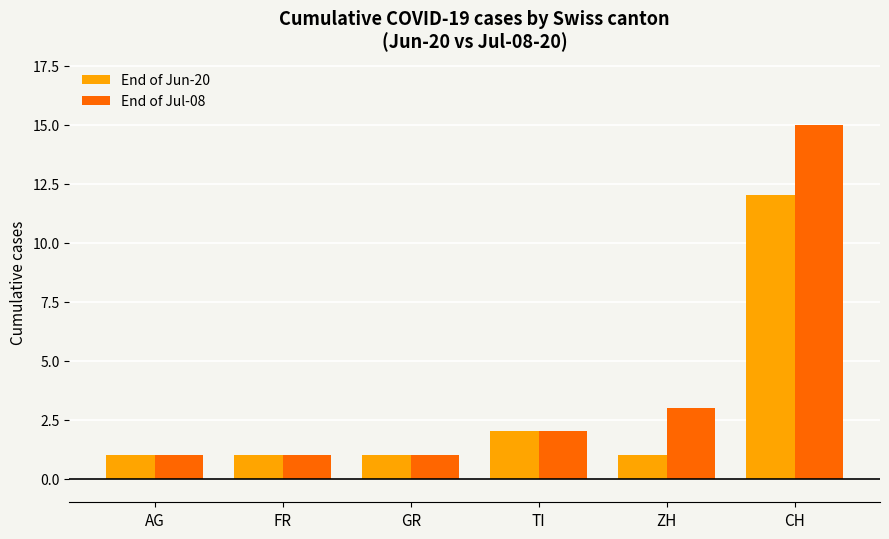

At which label does End of Jul-08 reach its peak?

CH